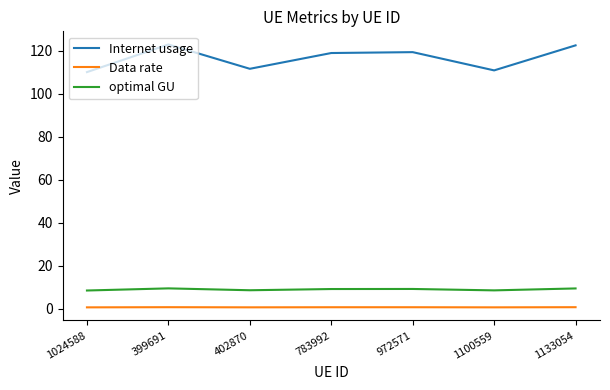

What is the minimum value for Internet usage?

110.1